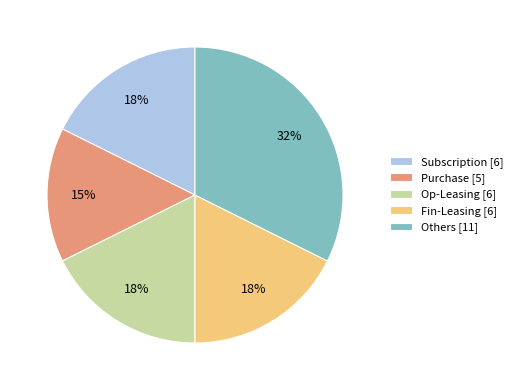

The Fin-Leasing slice represents 18% of the pie. True or false?

True